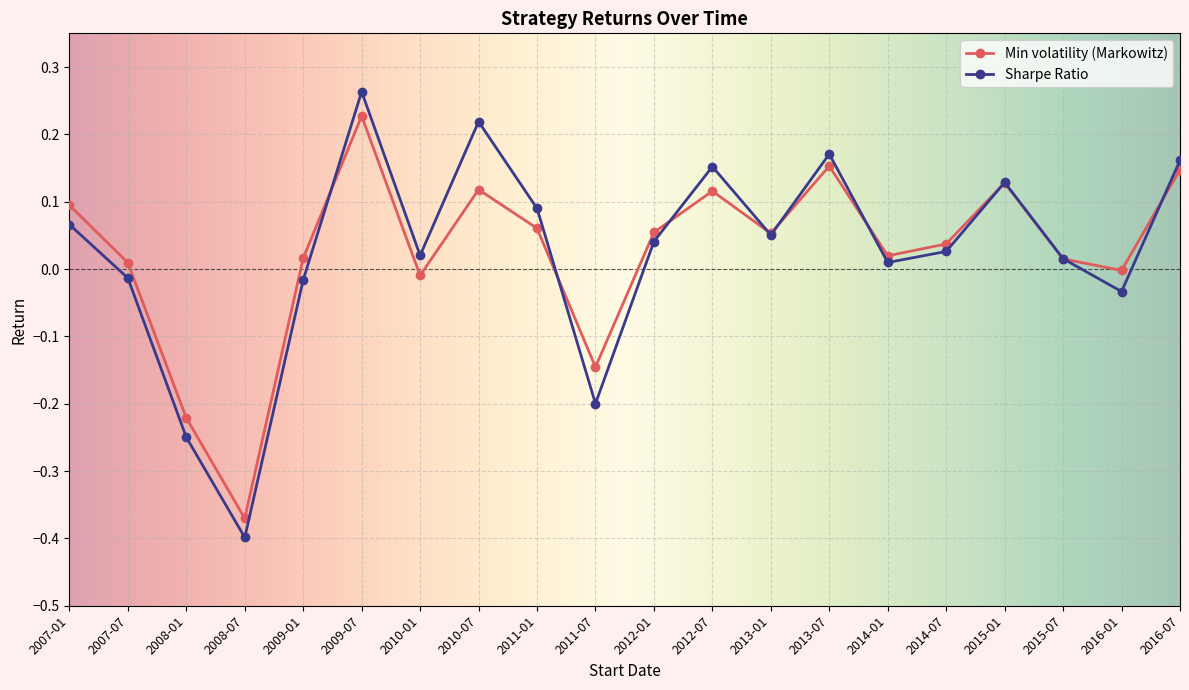

The Min volatility (Markowitz) series shows 0.0 at 2009-01. True or false?

True